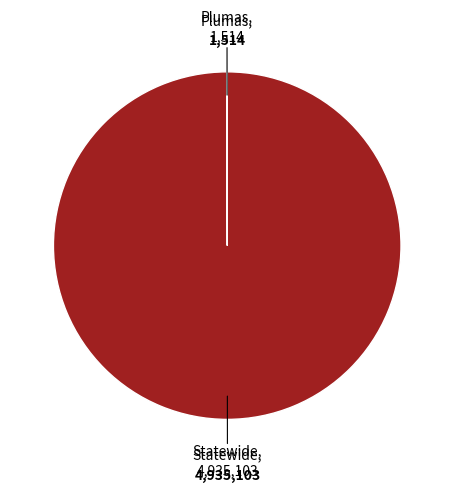

Is there any slice that represents more than half of the pie?

Yes